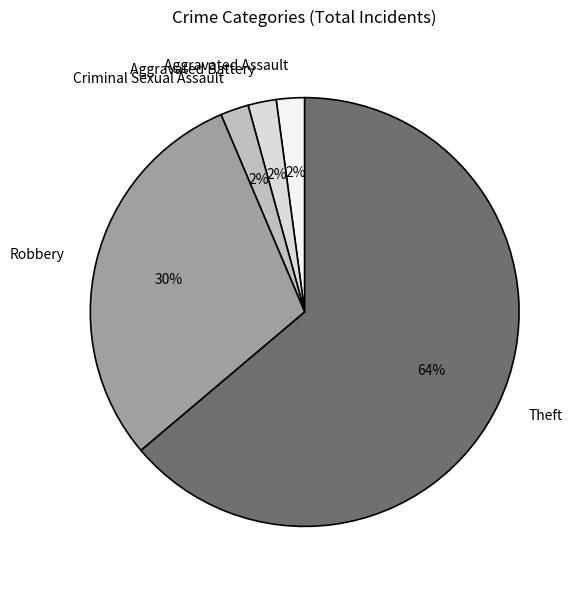

Which has a higher value, Theft or Criminal Sexual Assault?

Theft